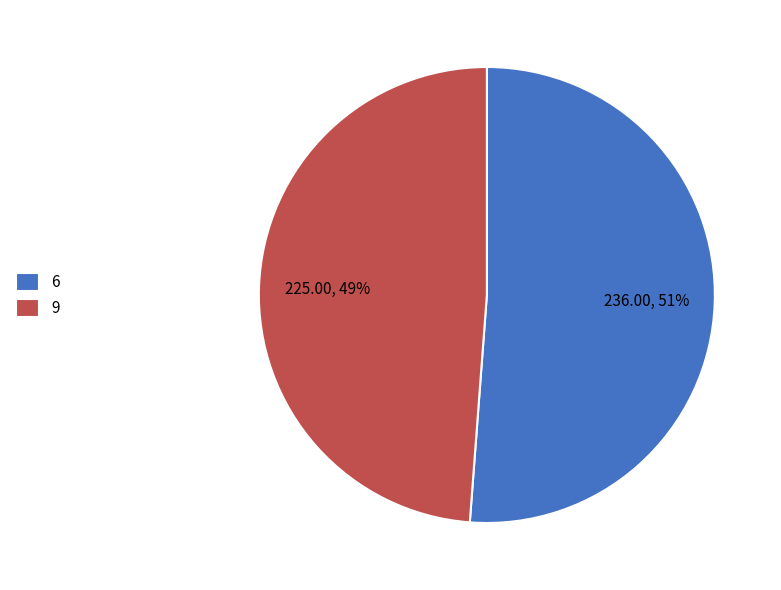

Which has a higher value, 6 or 9?

6